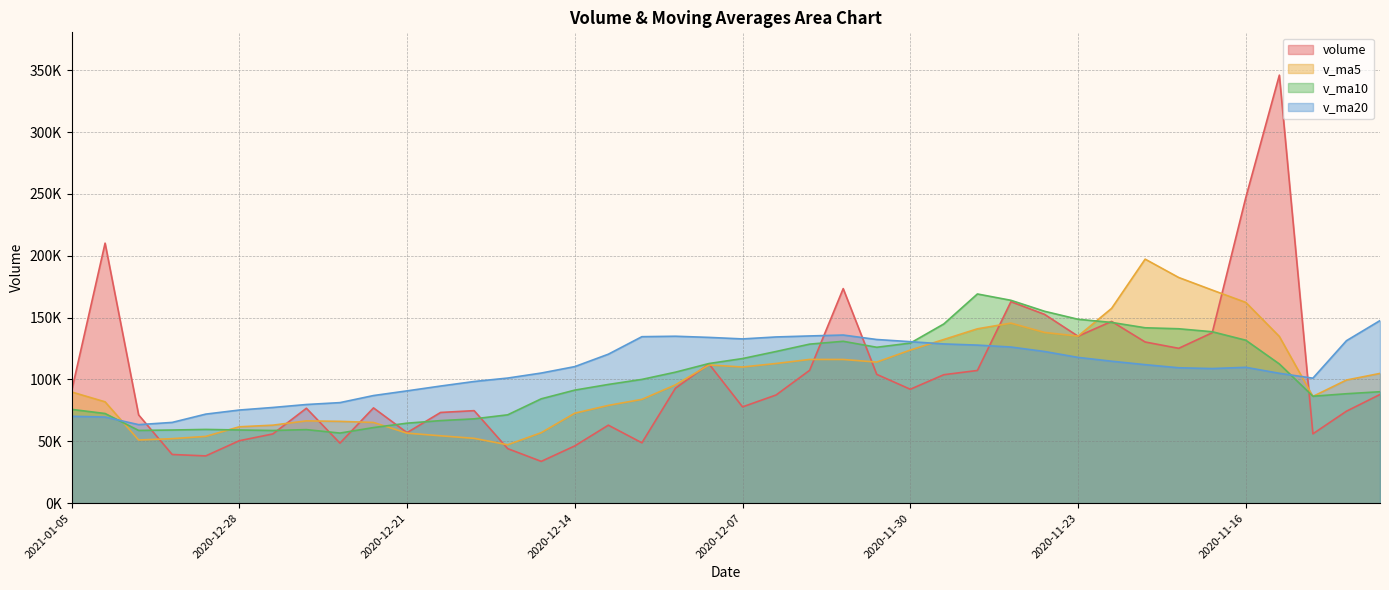

Which series changed the most between 2020-12-16 and 2020-11-10?

v_ma5